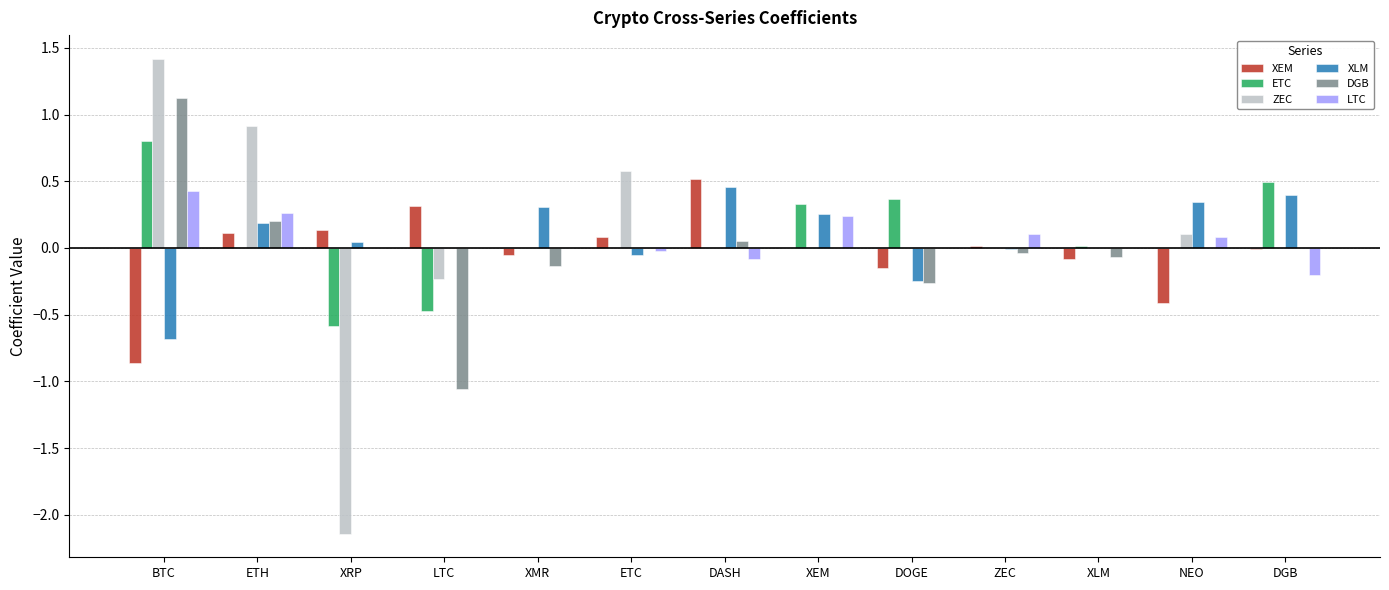

What is the maximum value for DGB?

1.1